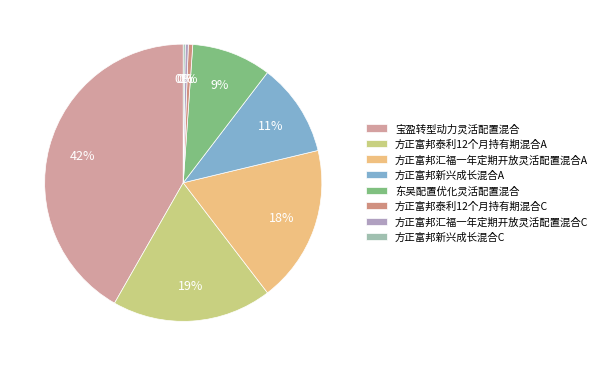

Which slice is the largest?

宝盈转型动力灵活配置混合